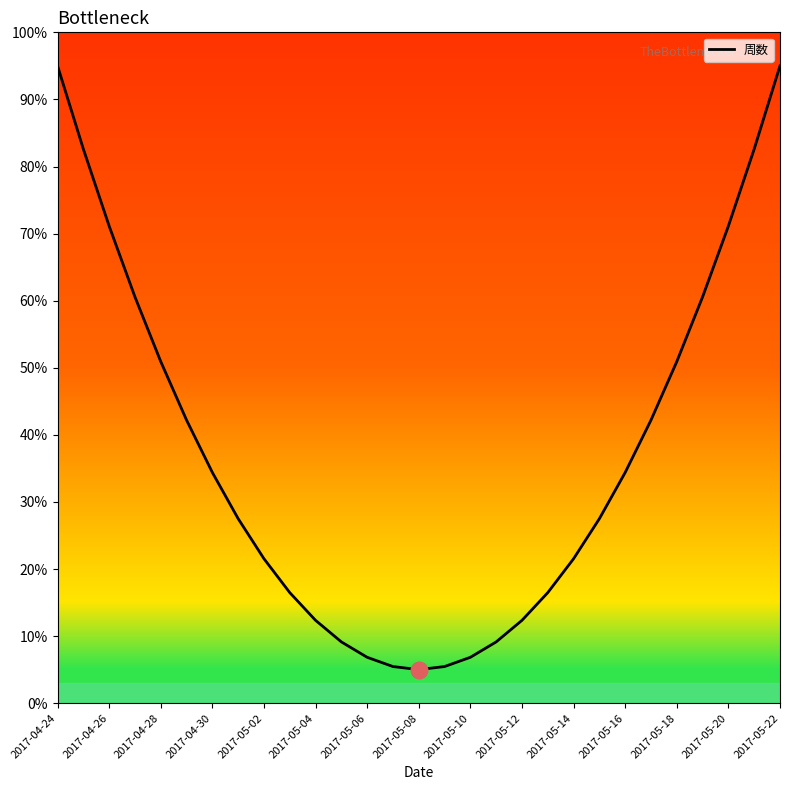

What is the difference between the maximum and minimum values?

90.0